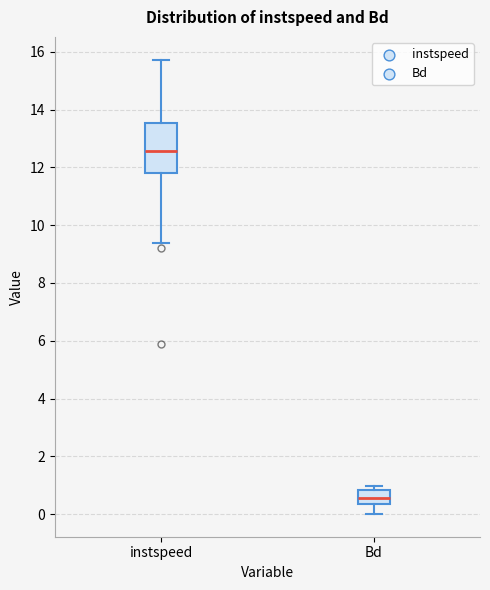

Which box is the tallest, from its lower edge to its upper edge?

instspeed